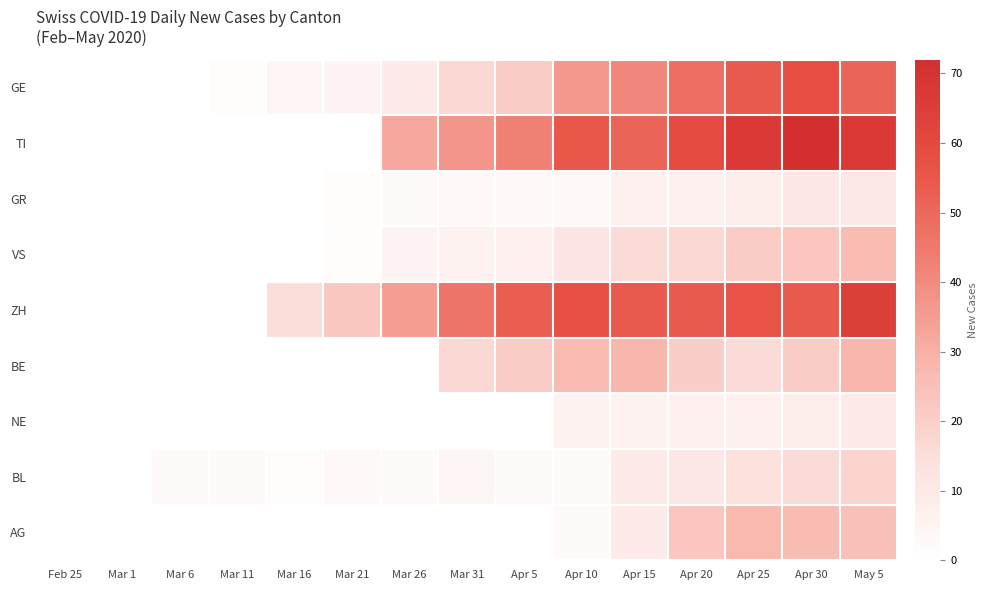

At Apr 30, list the series in order from largest to smallest.

TI, GE, ZH, AG, VS, BE, BL, GR, NE